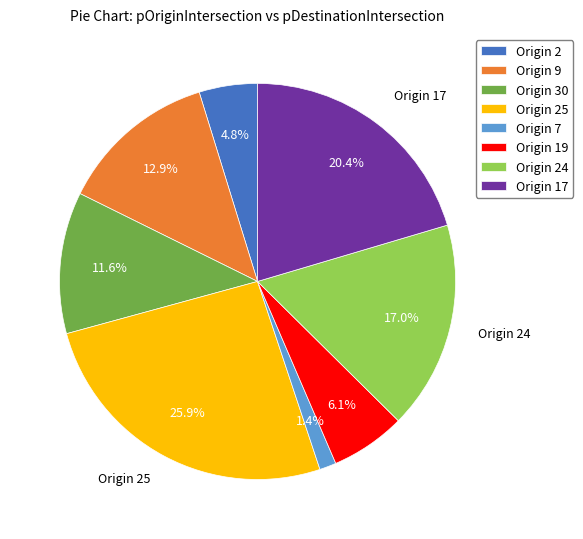

What is the total percentage of Origin 24 and Origin 9?

29.9%